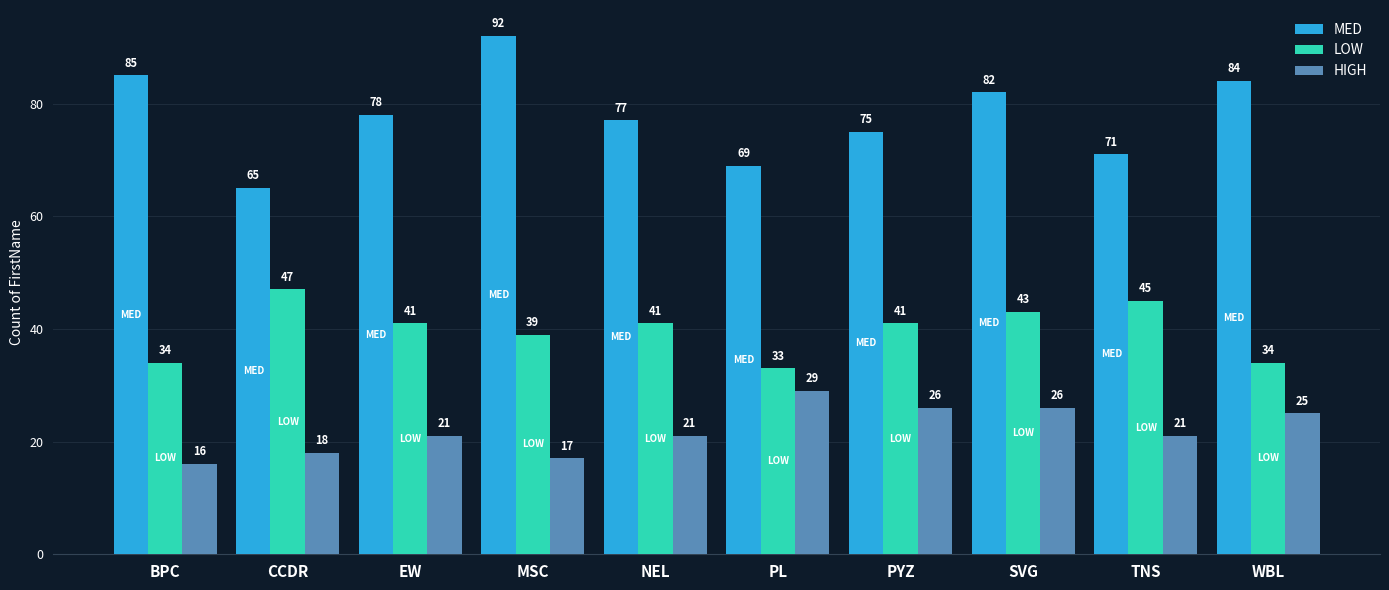

Rank the series by their maximum value, from lowest to highest.

HIGH, LOW, MED